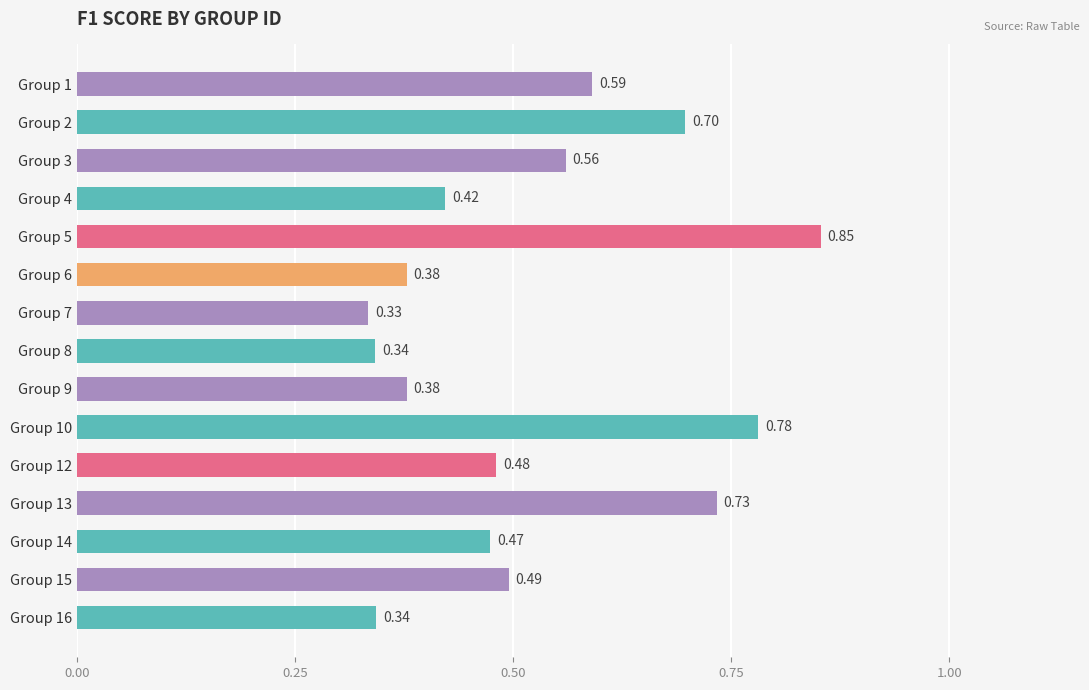

How many data points does each series have?

15